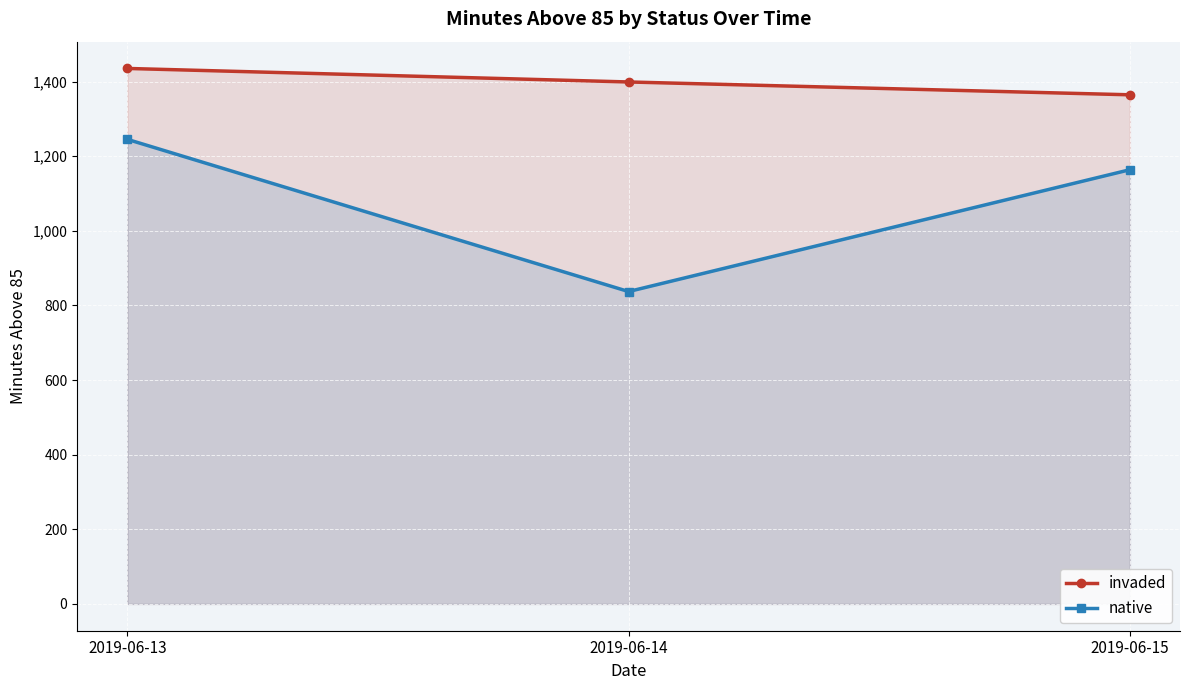

Which series changed the most between 2019-06-14 and 2019-06-15?

native